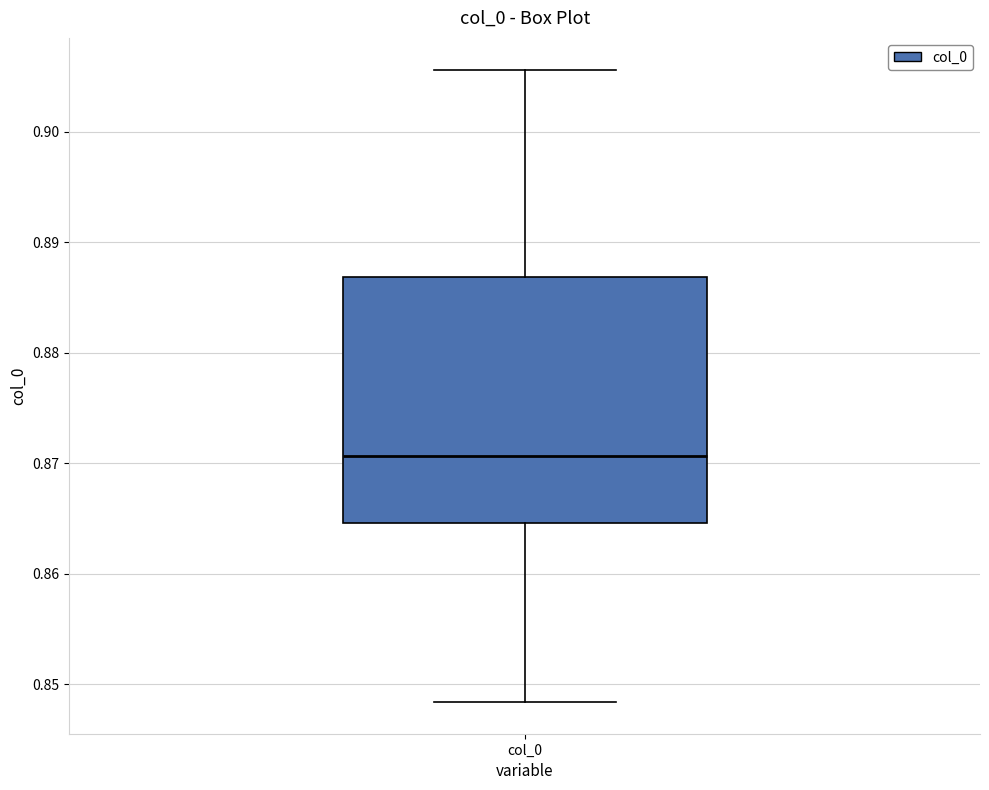

Read this box plot against the y-axis: the position of the median line, the range covered by the box, and the ends of both whiskers. The values are not printed on the chart, so give them approximately, as read against the axis.

median 0.871, box 0.865 to 0.887, whiskers 0.848 to 0.906